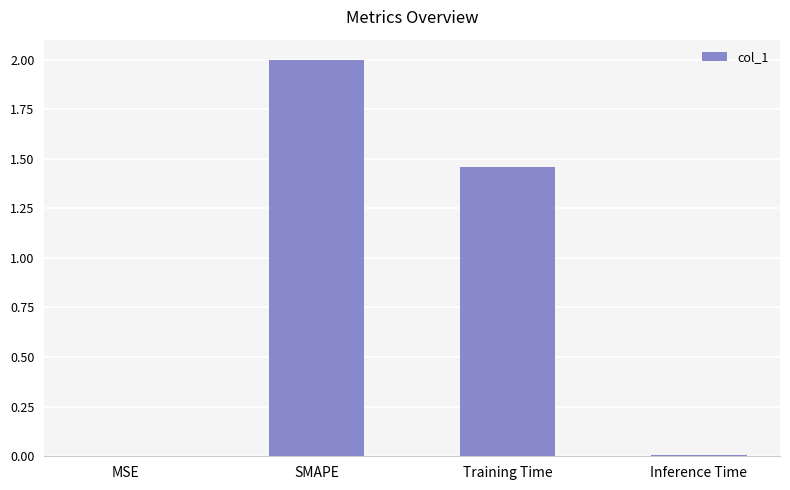

At which category does the chart reach its peak across all series?

SMAPE